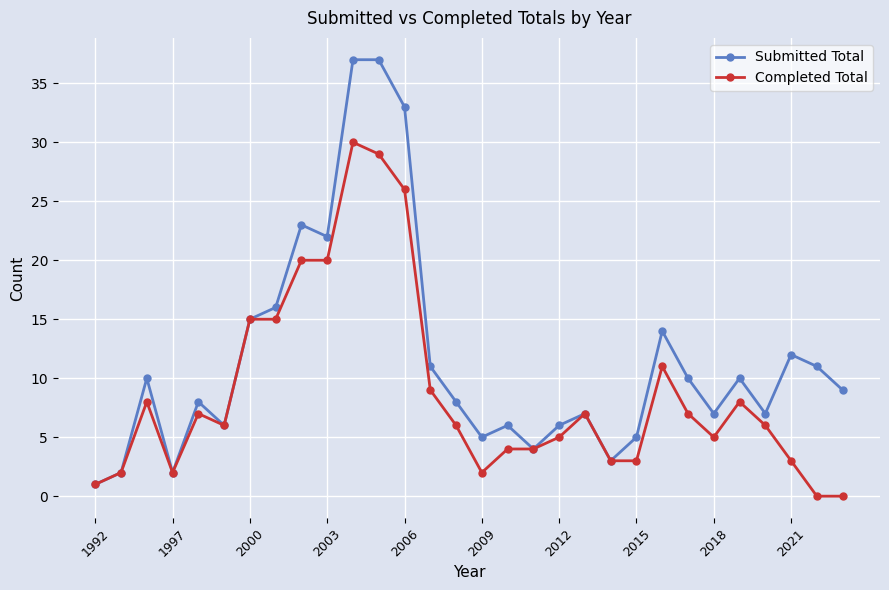

Which series has the largest range (max minus min)?

Submitted Total